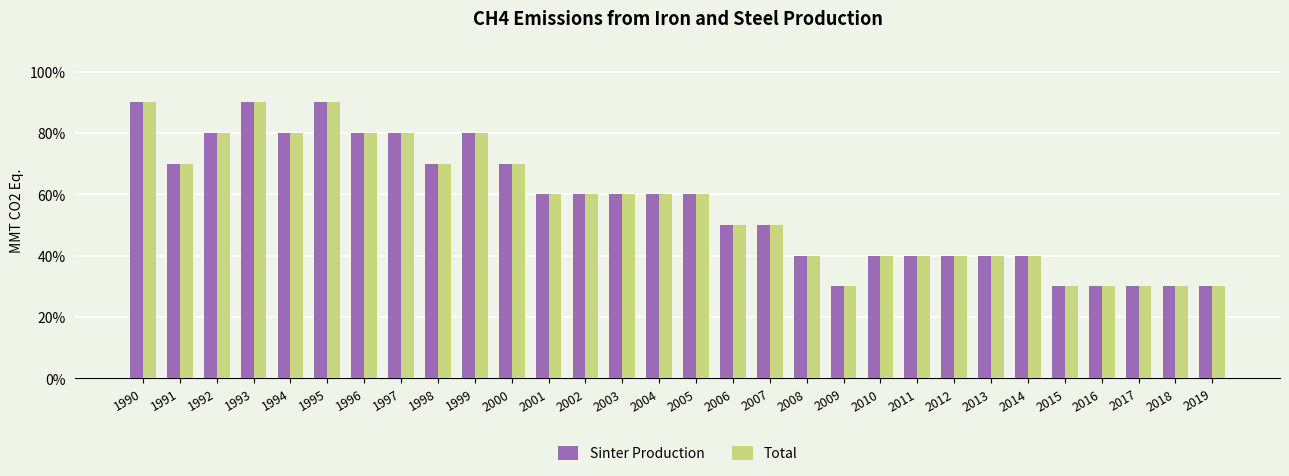

What are all the series names shown in the legend?

Sinter Production, Total